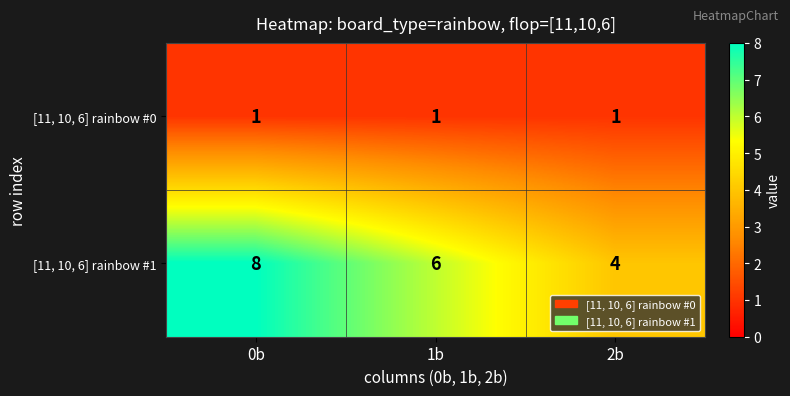

Where does the [11, 10, 6] rainbow #1 series first go above 6?

0b